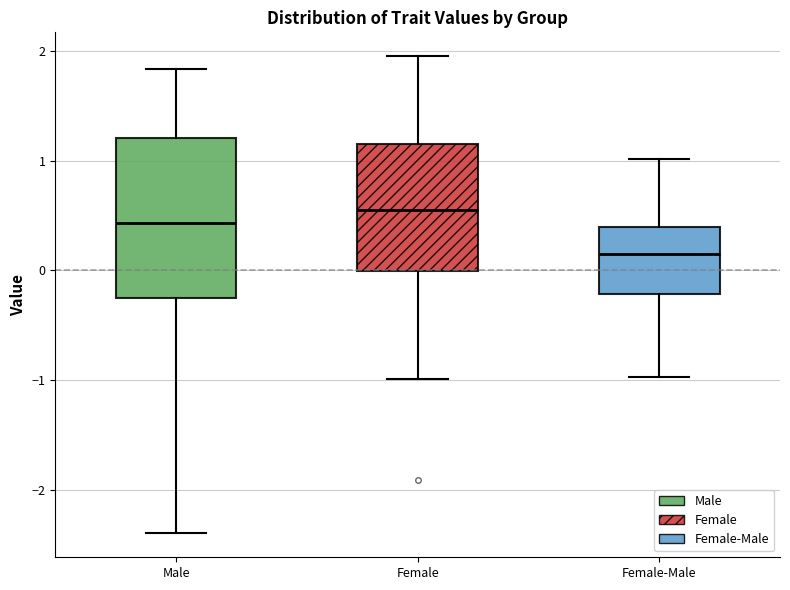

Reading left to right, transcribe this box plot: for each box, give where its median line is, the range the box spans, and where its two whiskers end, as read against the y-axis. The values are not printed on the chart, so give them approximately, as read against the axis.

Male: median 0.4, box -0.3 to 1.2, whiskers -2.4 to 1.8
Female: median 0.5, box 0.0 to 1.2, whiskers -1.0 to 2.0
Female-Male: median 0.1, box -0.2 to 0.4, whiskers -1.0 to 1.0